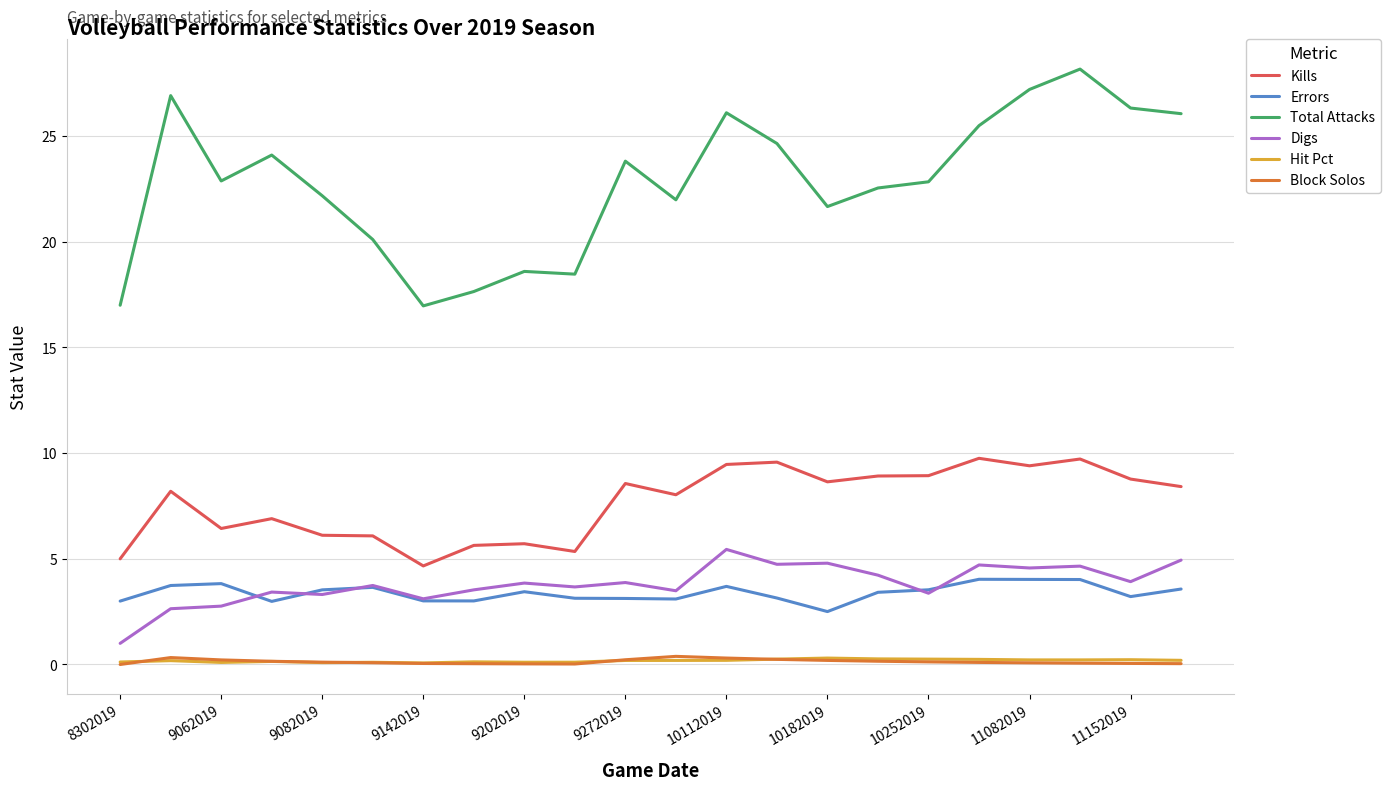

Which series has the widest spread of values?

Total Attacks